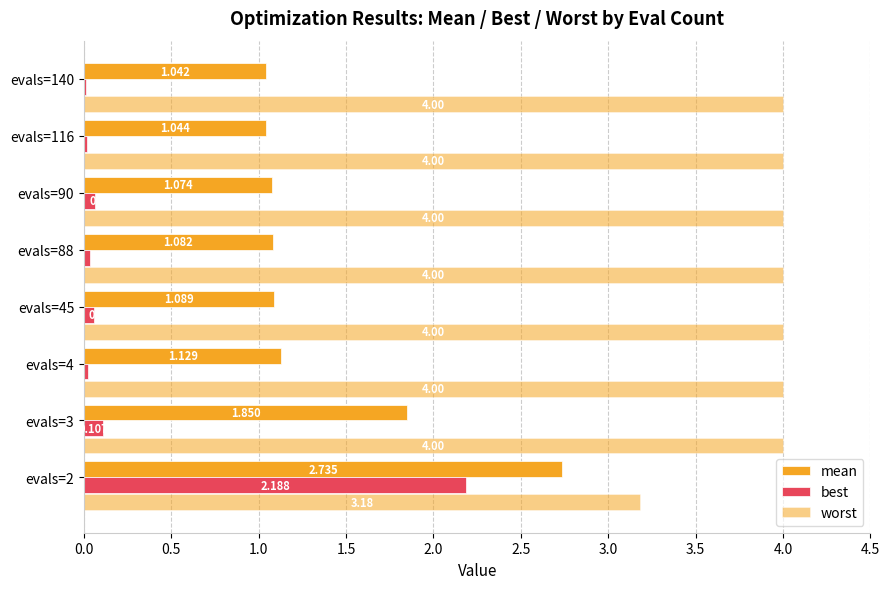

What is the label of the 6th bar from the right?

1.0